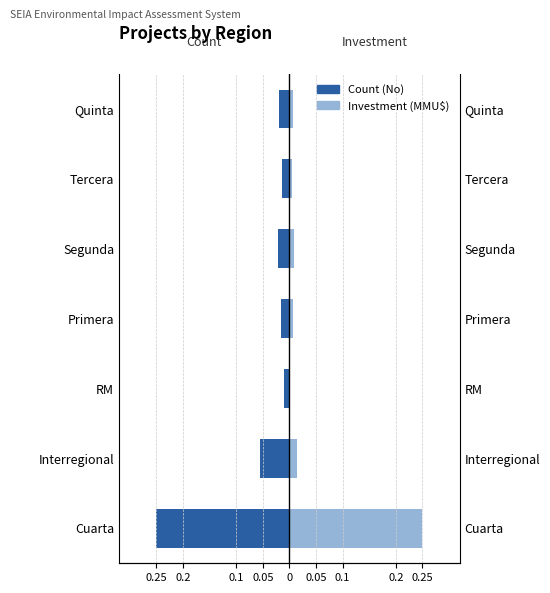

Count the number of categories in the chart.

7